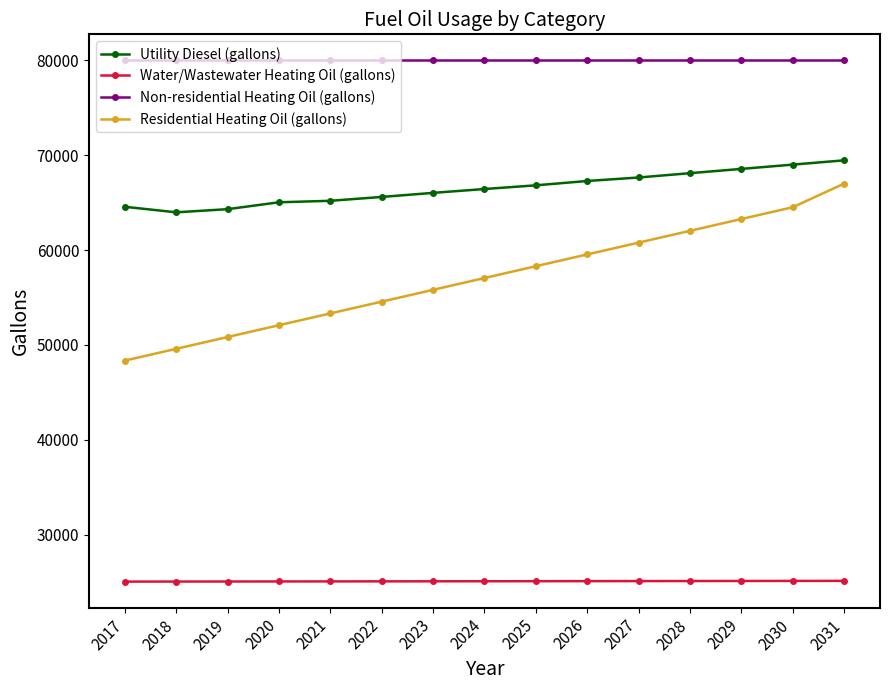

How many data points in Utility Diesel (gallons) are less than 66425?

7